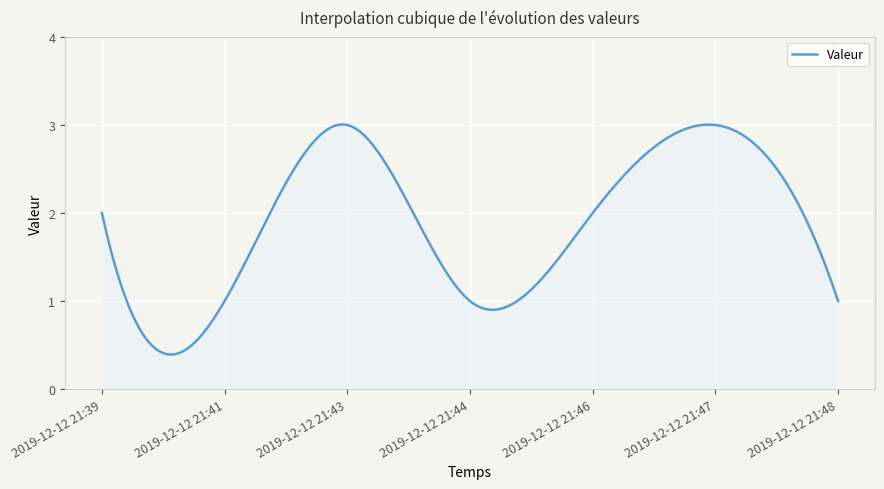

How many lines are shown in the chart?

1